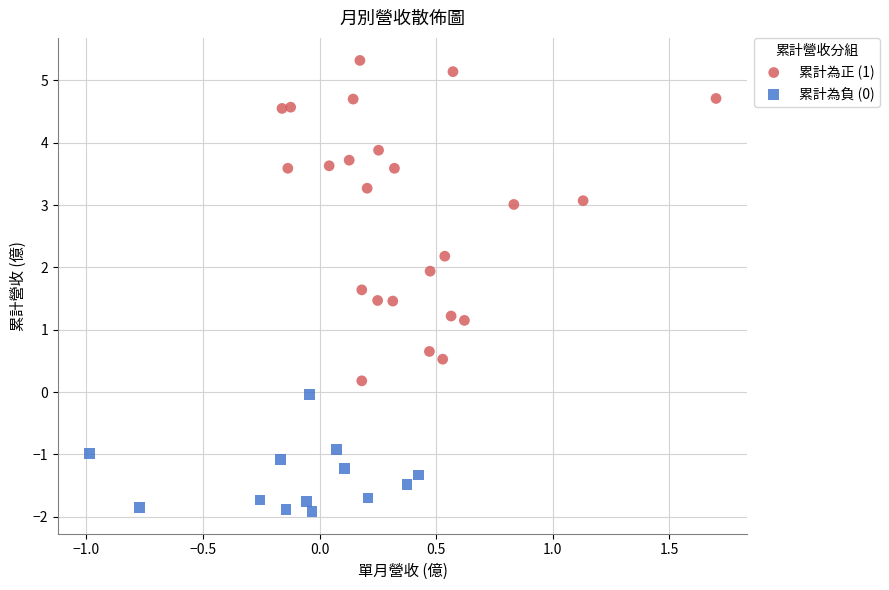

Which series reaches the maximum Y coordinate?

累計為正 (1)